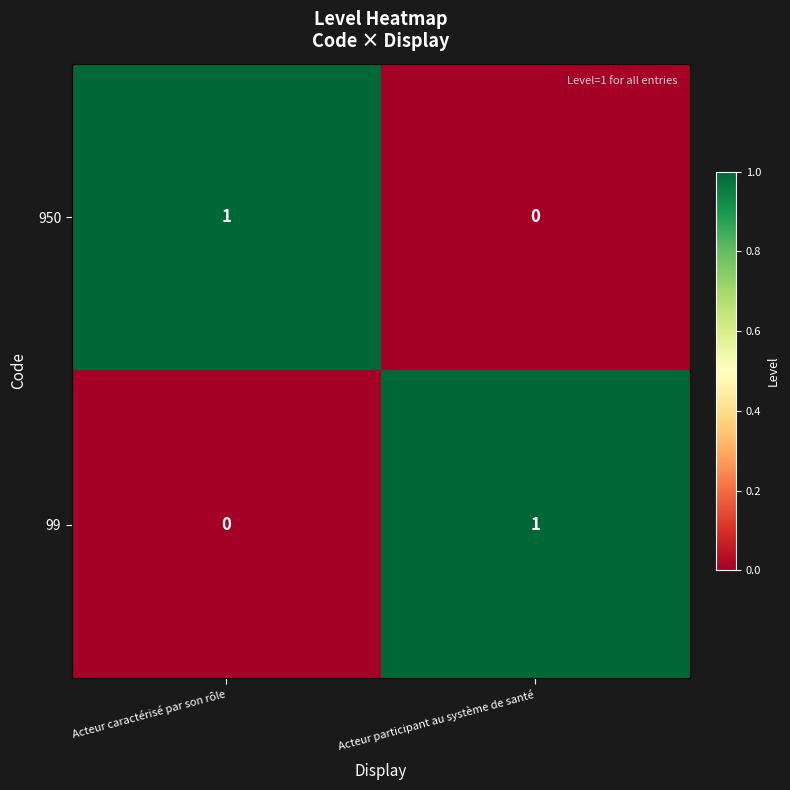

True or false: 99 has a value of 1 at Acteur participant au système de santé.

True